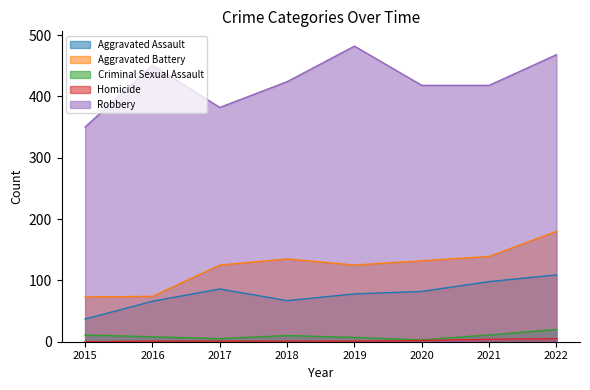

At which label does Aggravated Battery first exceed 132?

2018